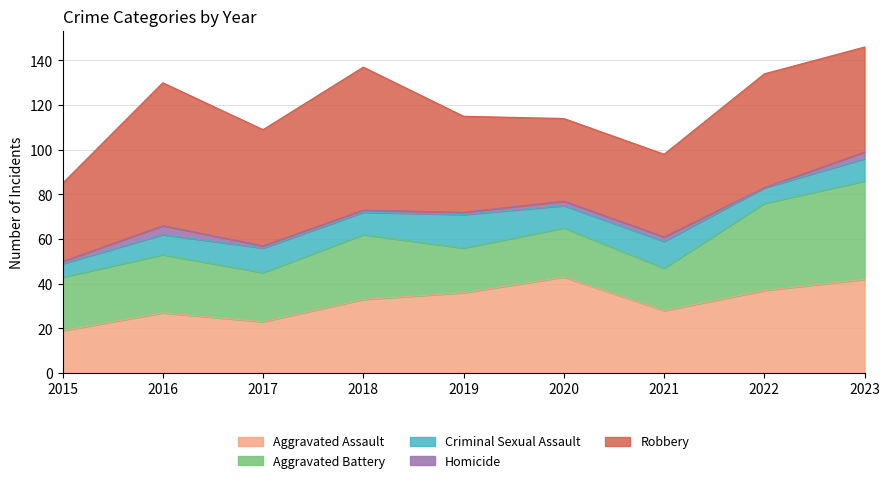

What is the average value of the Robbery series?

48